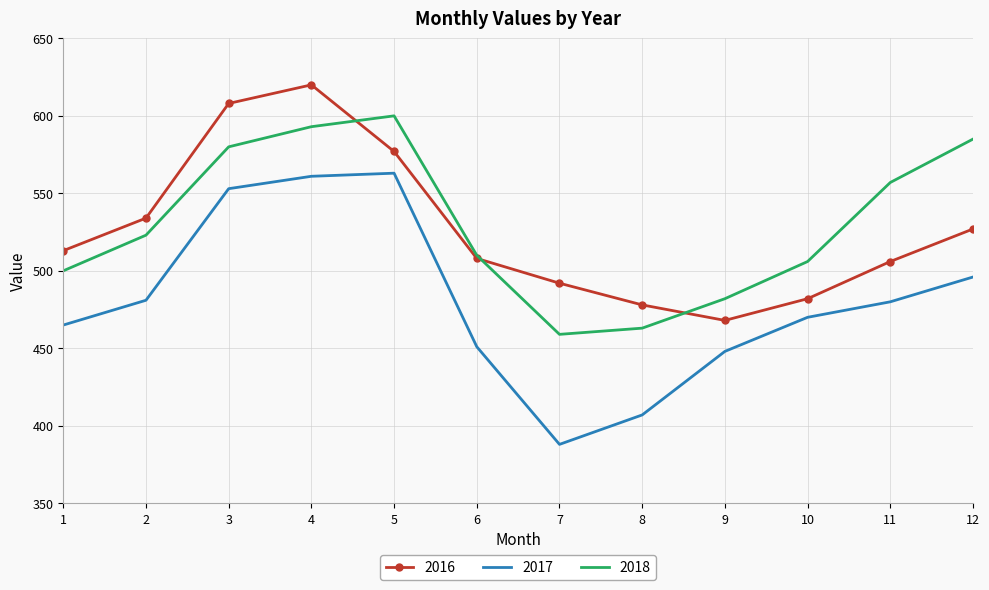

Rank the series at 7 from lowest to highest value.

2017, 2018, 2016